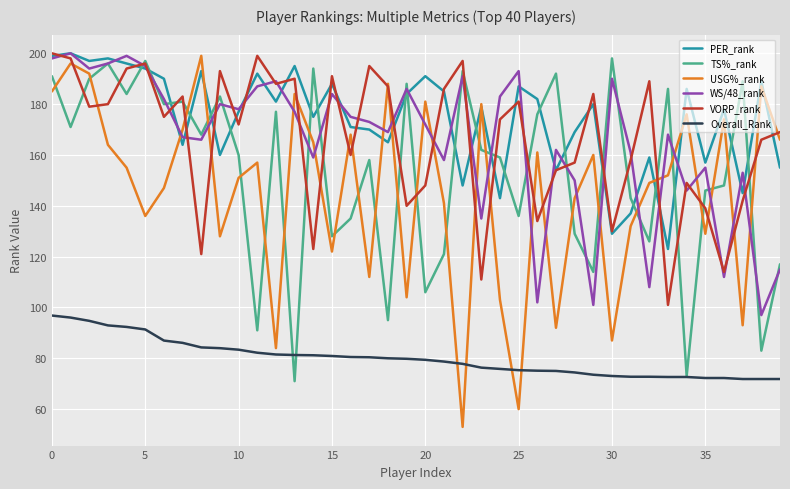

True or false: Overall_Rank and WS/48_rank intersect in this chart.

False